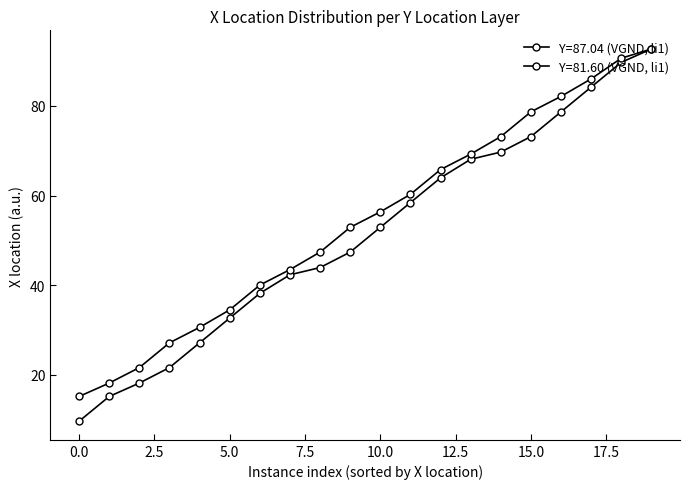

How many lines are shown in the chart?

2